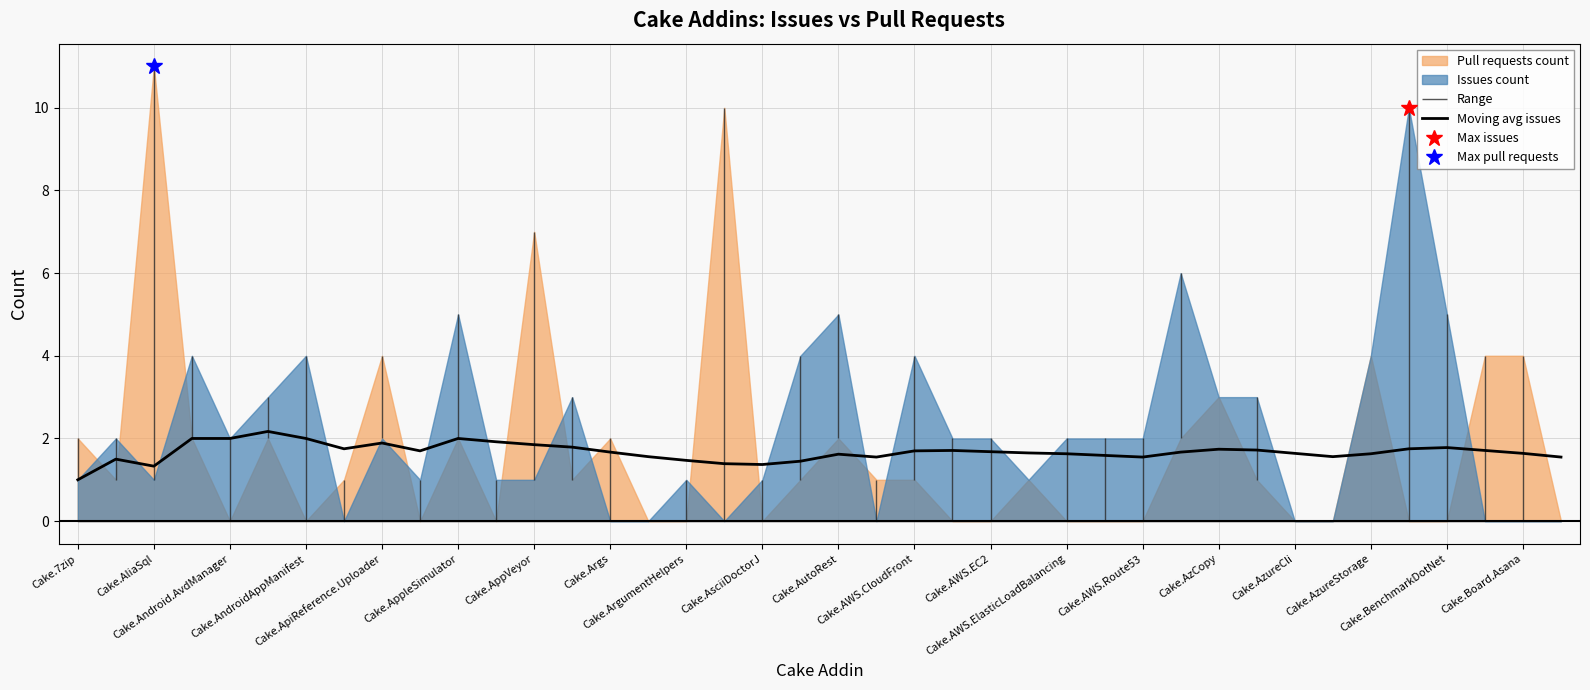

What is the maximum value for Moving avg issues?

2.2